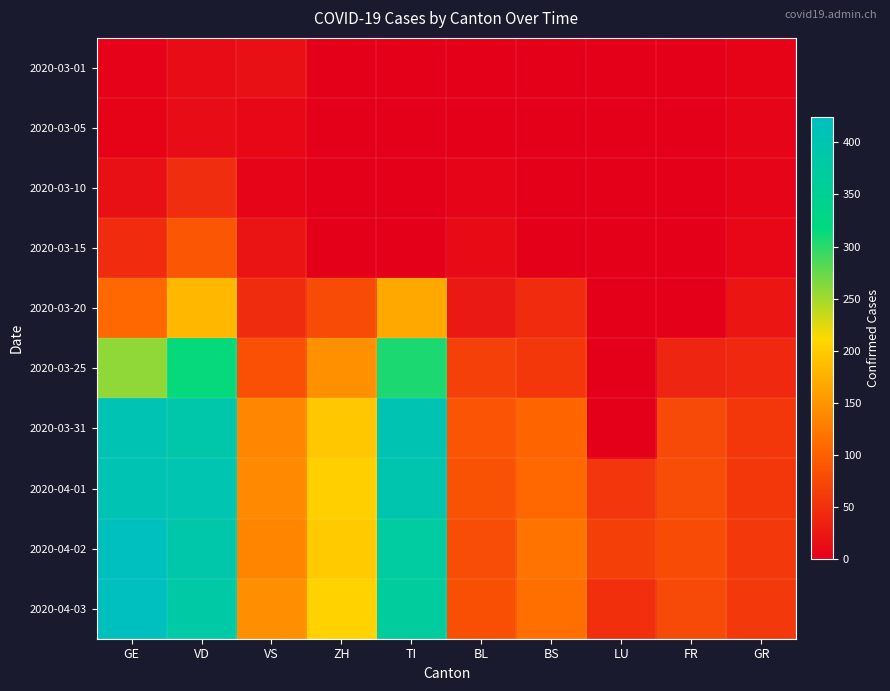

How many categories are shown in the chart?

10